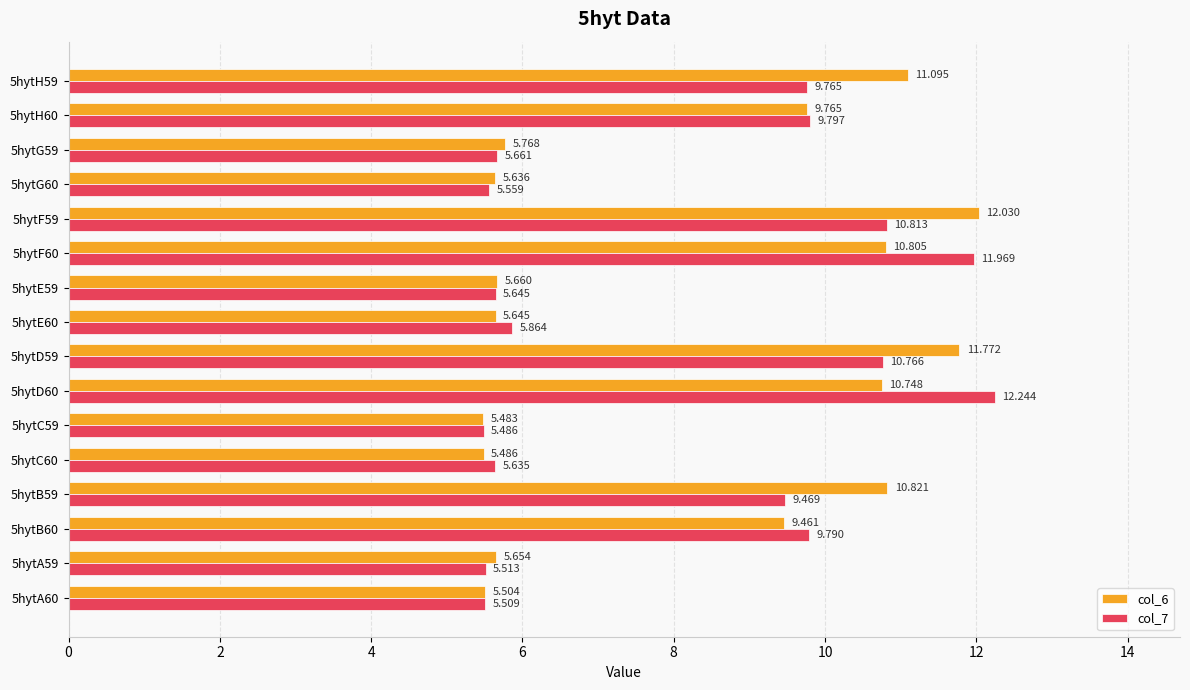

Is the value of col_7 at 5hytH59 greater than the value of col_6 at 5hytE59?

Yes